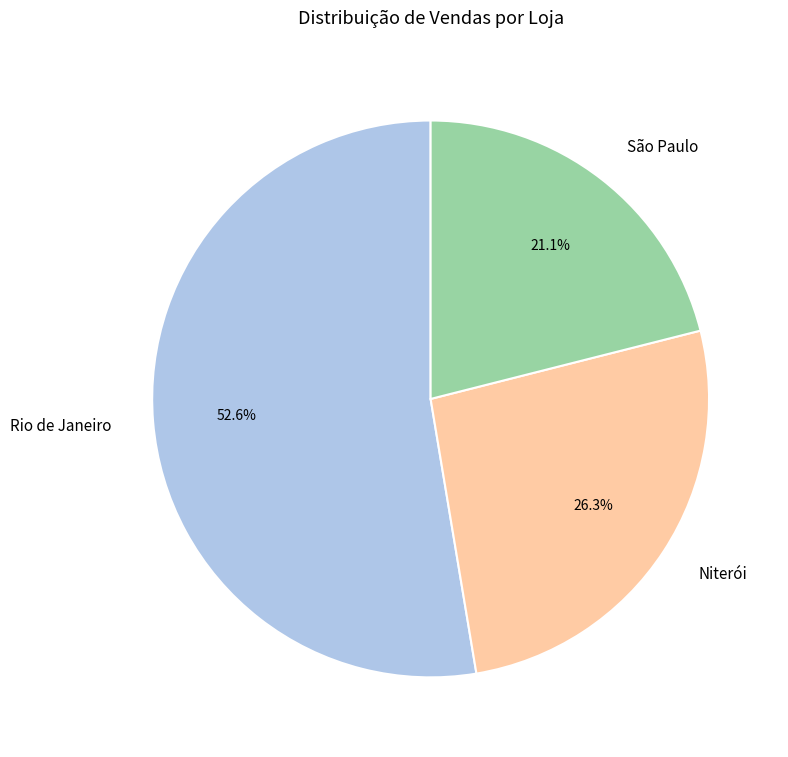

Is there any slice that represents more than half of the pie?

Yes